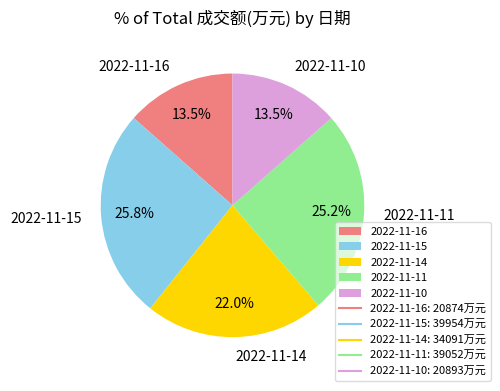

What is the ratio of the value at 2022-11-10 to the value at 2022-11-16?

1.0